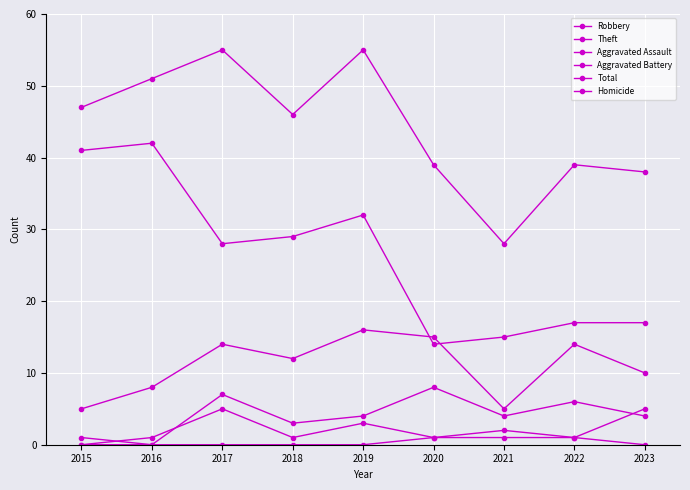

Reading left to right, extract all data points from this chart.

Robbery: 2015=5	2016=8	2017=14	2018=12	2019=16	2020=15	2021=5	2022=14	2023=10
Theft: 2015=41	2016=42	2017=28	2018=29	2019=32	2020=14	2021=15	2022=17	2023=17
Aggravated Assault: 2015=0	2016=1	2017=5	2018=1	2019=3	2020=1	2021=2	2022=1	2023=5
Aggravated Battery: 2015=1	2016=0	2017=7	2018=3	2019=4	2020=8	2021=4	2022=6	2023=4
Total: 2015=47	2016=51	2017=55	2018=46	2019=55	2020=39	2021=28	2022=39	2023=38
Homicide: 2015=0	2016=0	2017=0	2018=0	2019=0	2020=1	2021=1	2022=1	2023=0